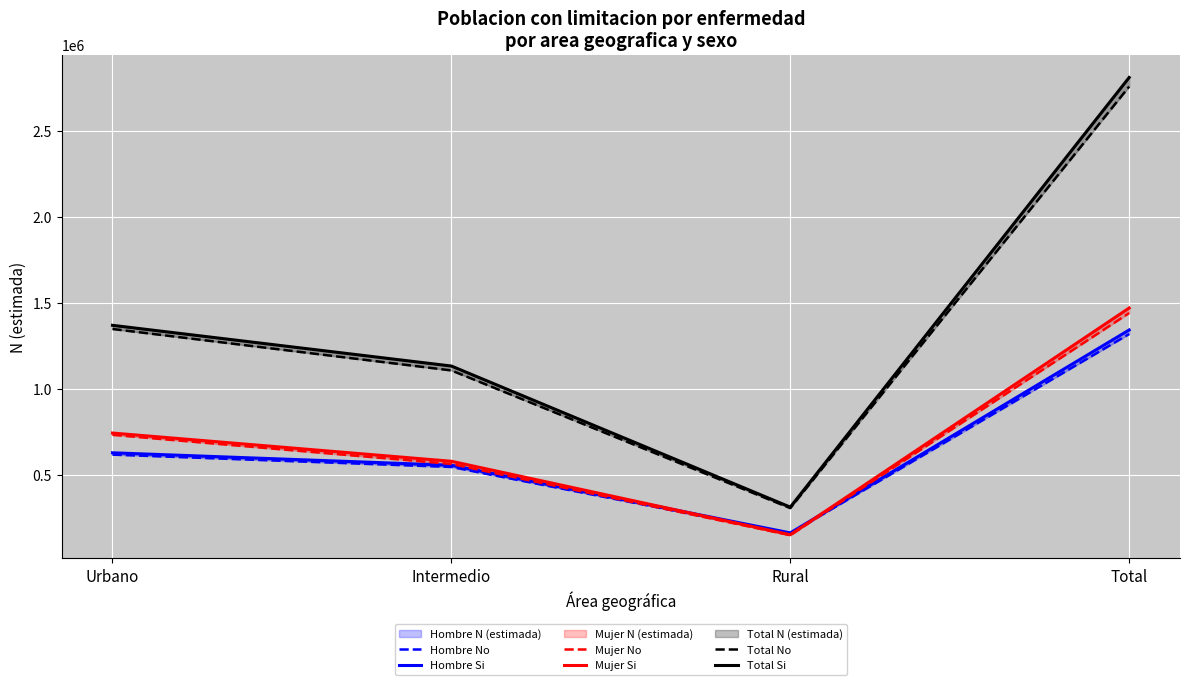

Which label corresponds to the largest value in the chart?

Total